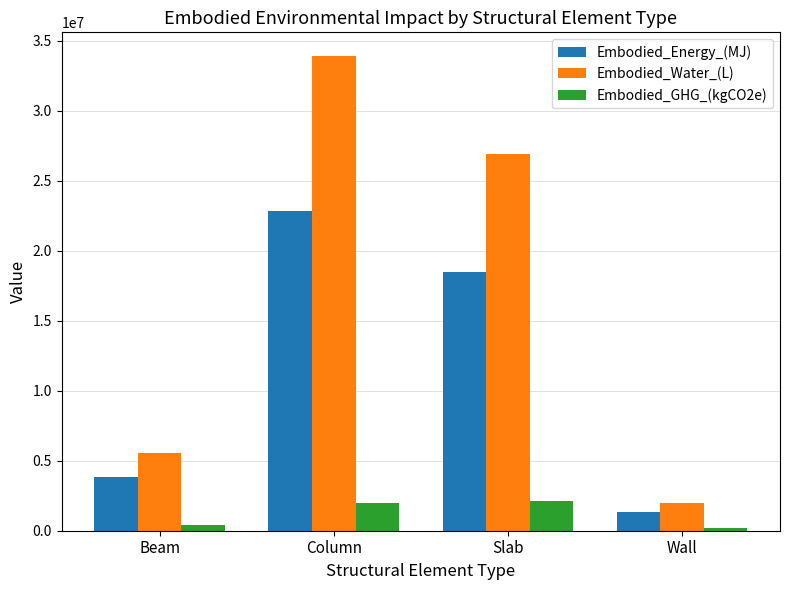

At Beam, list the series in order from largest to smallest.

Embodied_Water_(L), Embodied_Energy_(MJ), Embodied_GHG_(kgCO2e)